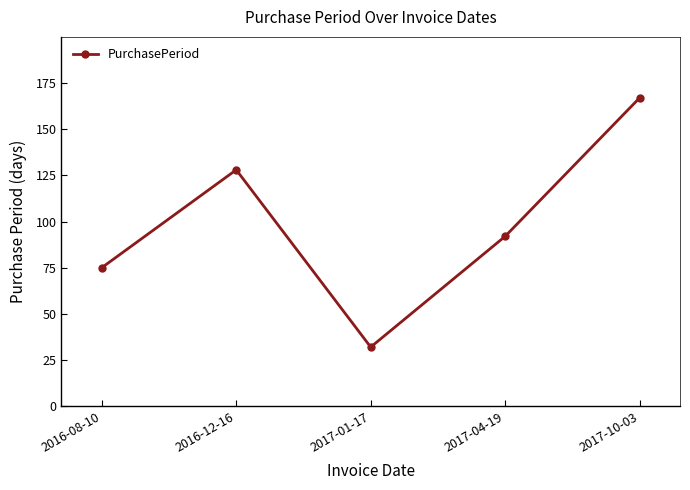

Where is the first local minimum?

2017-01-17